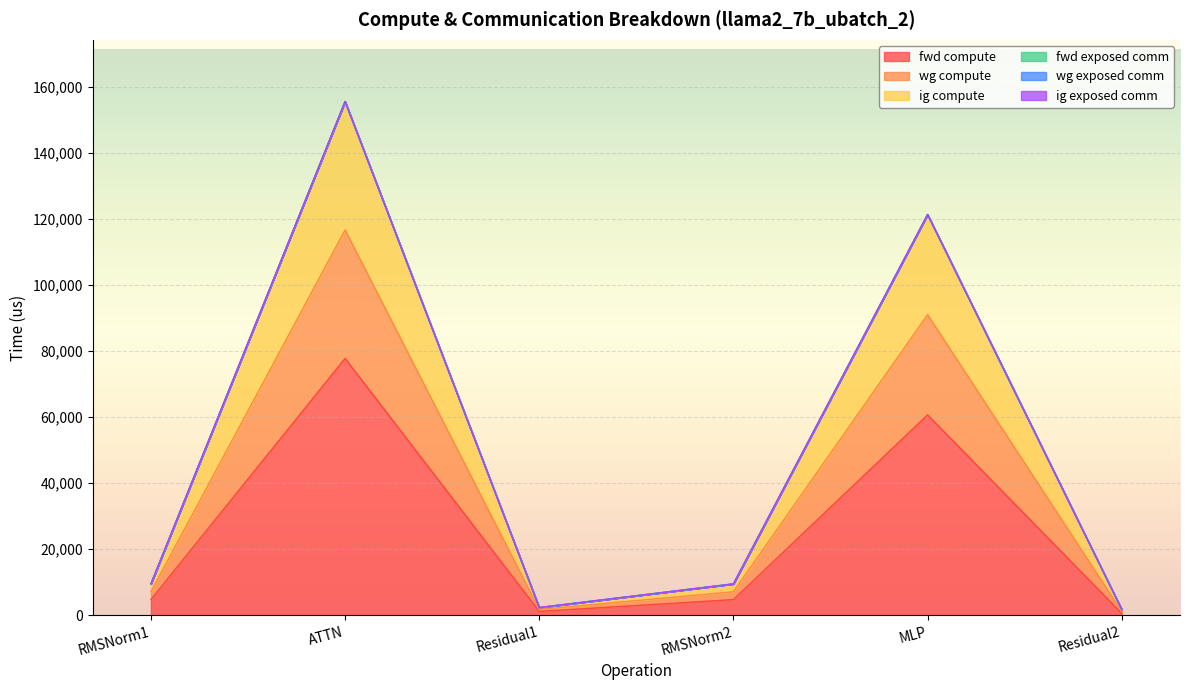

Does the chart display data point markers on the line(s)?

No